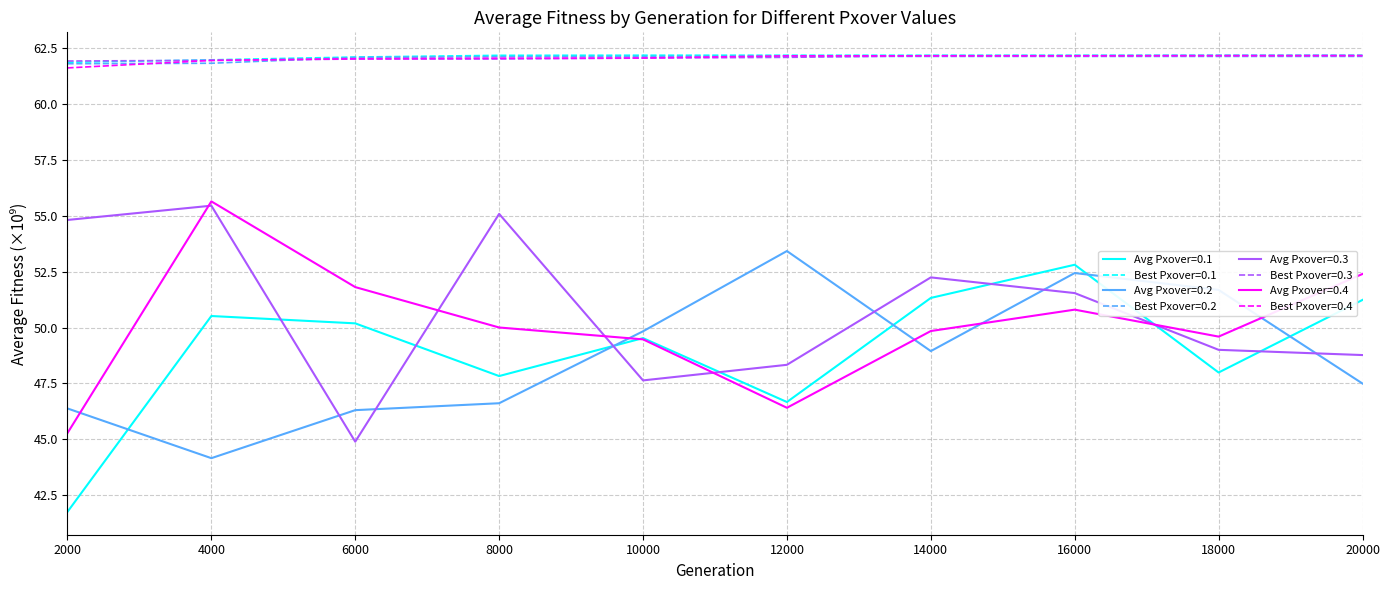

What is the highest value of the Avg Pxover=0.3 series?

55.5